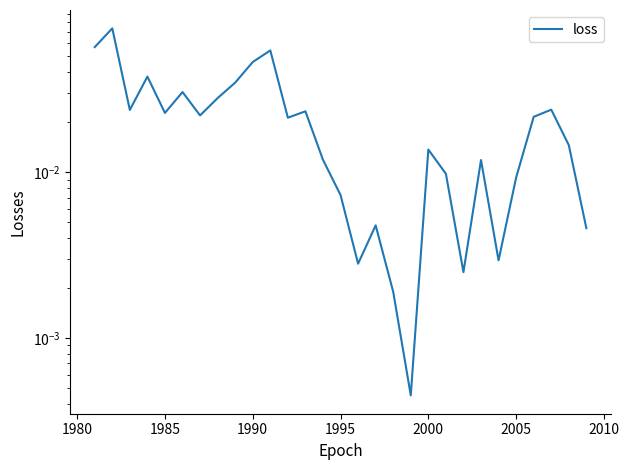

Which has a higher value, 2010 or 24?

2010